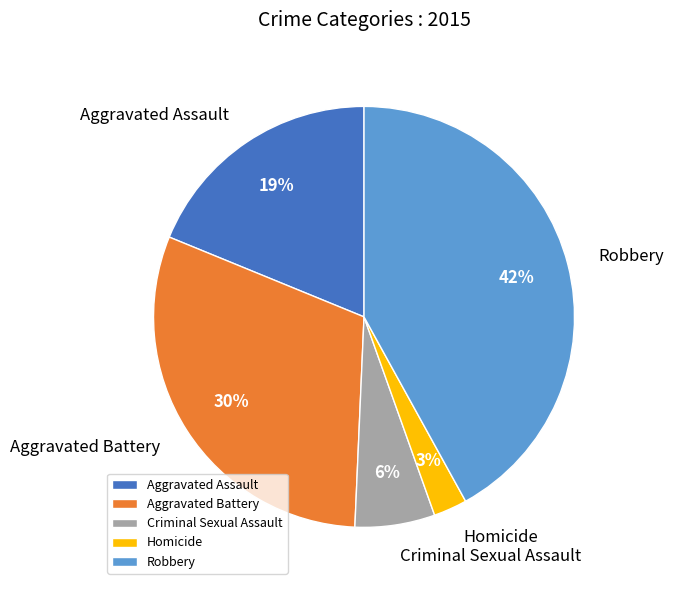

Combined, do Robbery and Homicide account for over 50%?

No